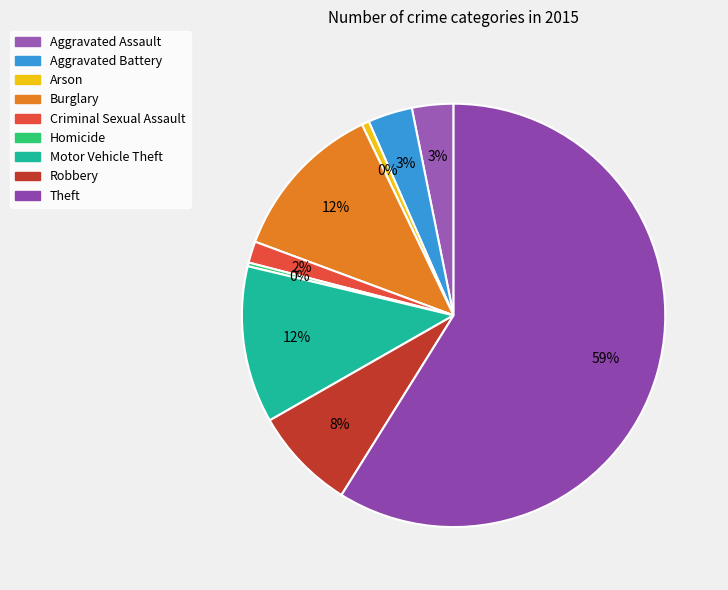

Rank the categories by value from lowest to highest.

Homicide, Arson, Criminal Sexual Assault, Aggravated Assault, Aggravated Battery, Robbery, Motor Vehicle Theft, Burglary, Theft